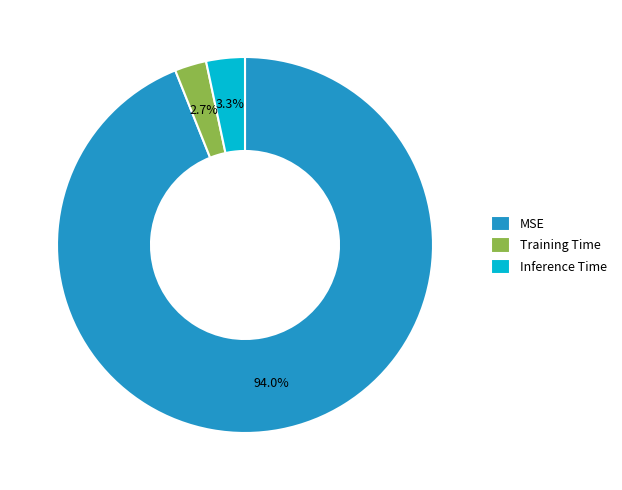

The MSE slice represents 84% of the pie. True or false?

False